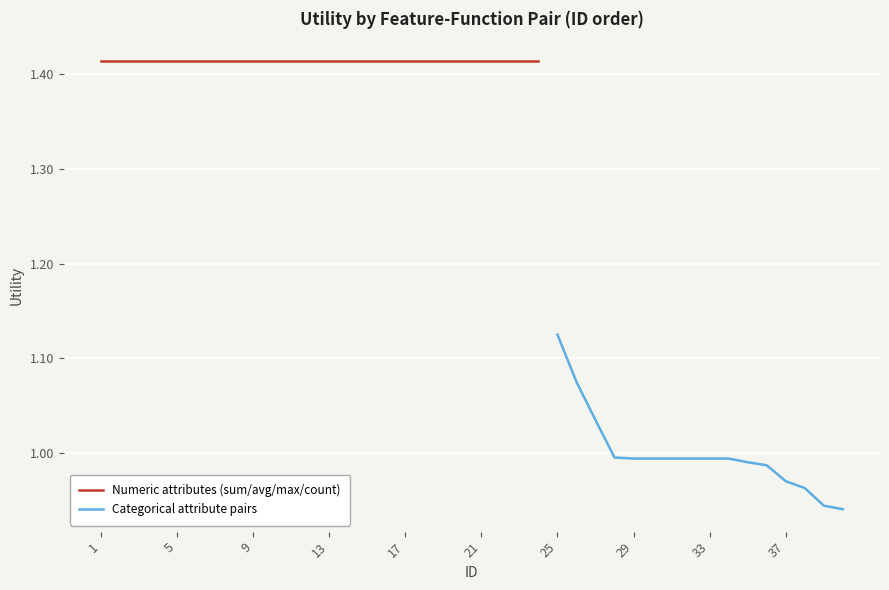

What is the sum of the values at 15 and 28?

2.4